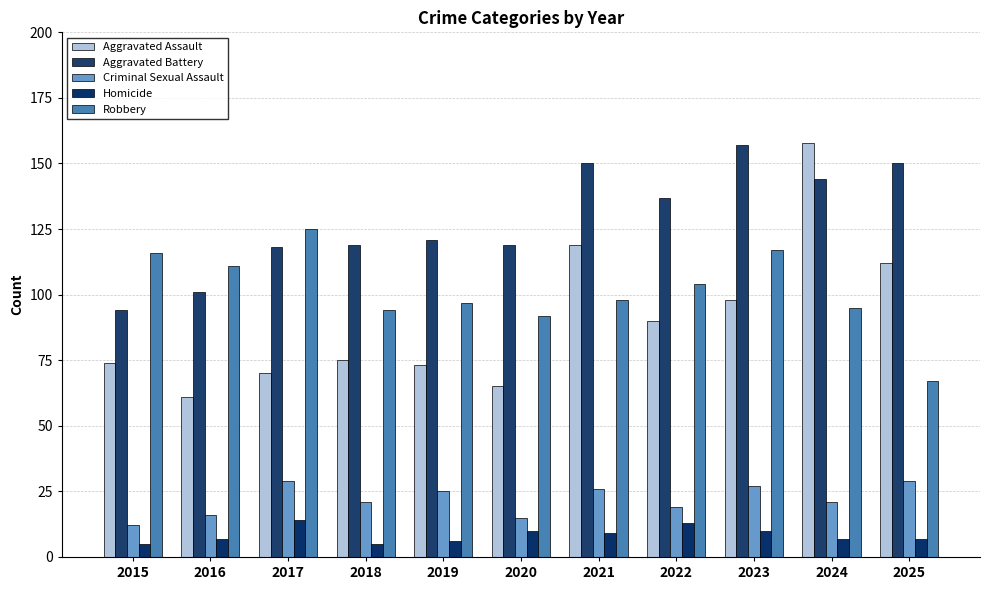

What is the average value of the Aggravated Assault series?

90